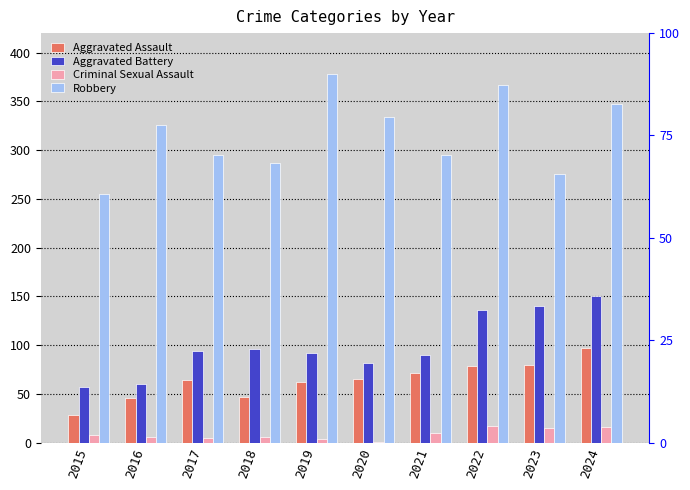

List the labels in order of Robbery value, largest first.

2019, 2022, 2024, 2020, 2016, 2017, 2021, 2018, 2023, 2015